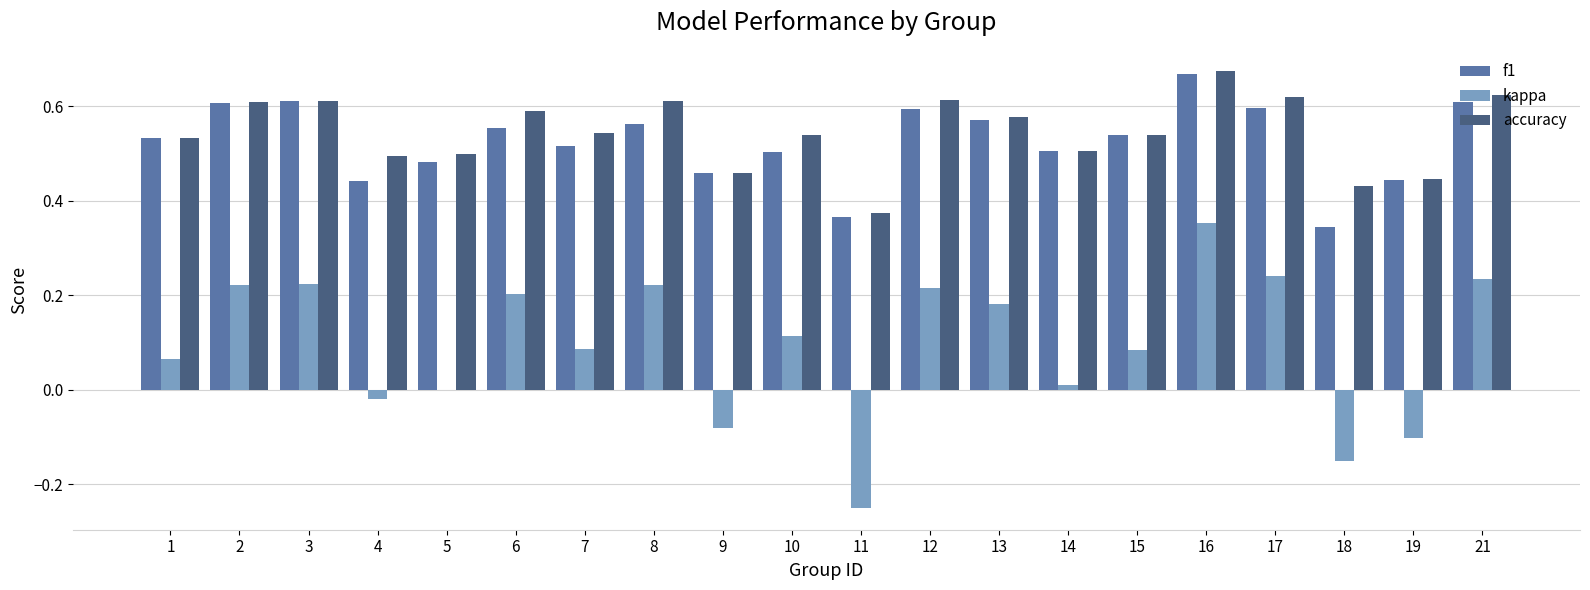

What is the total value across all series at 19?

0.8